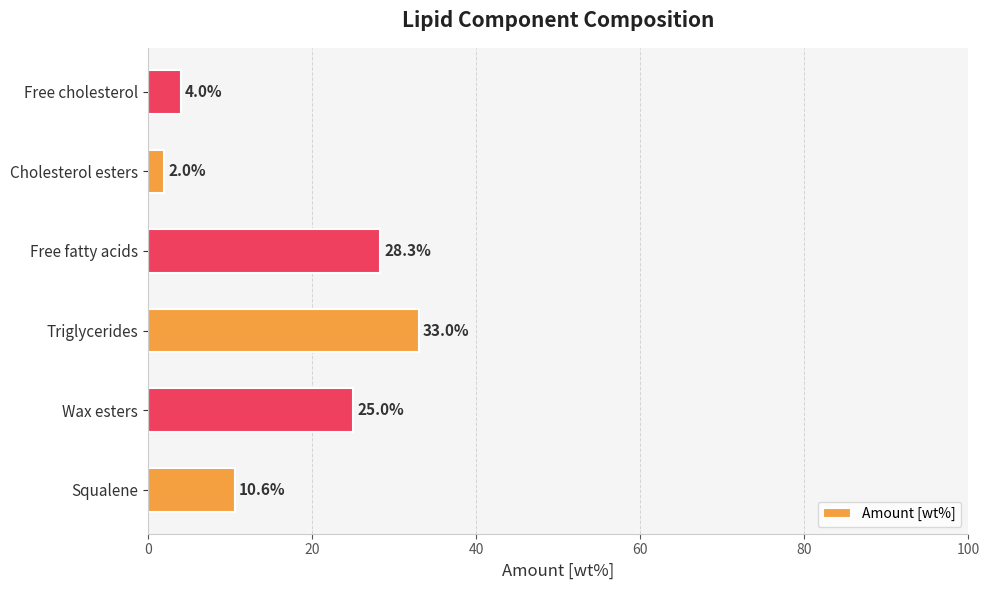

Count the number of data series in this chart.

1